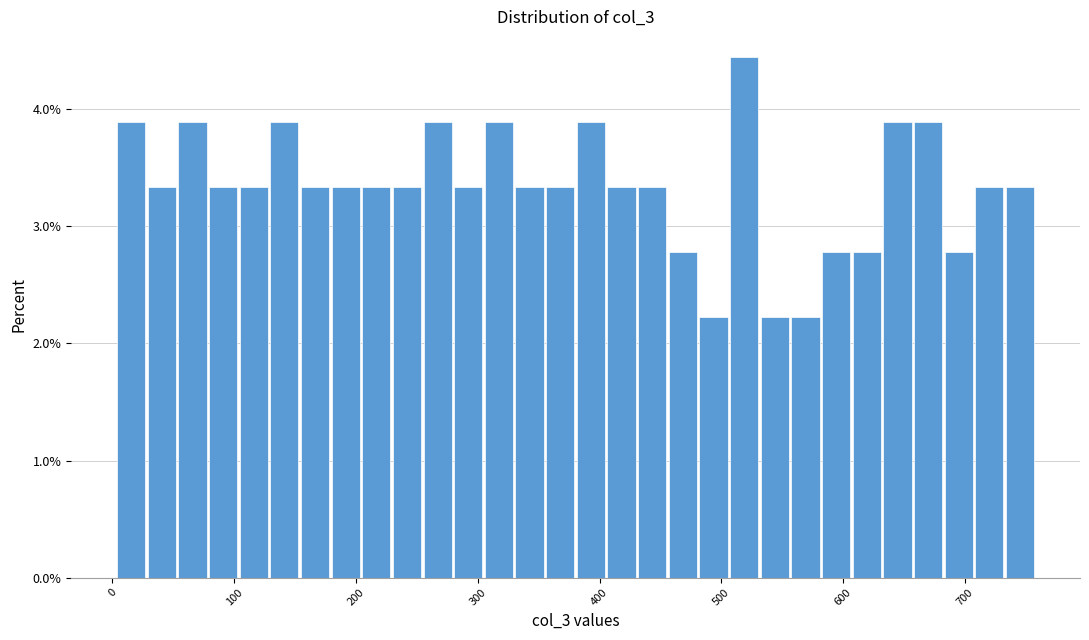

Read against the x-axis, roughly where is the centre of the tallest bar?

520